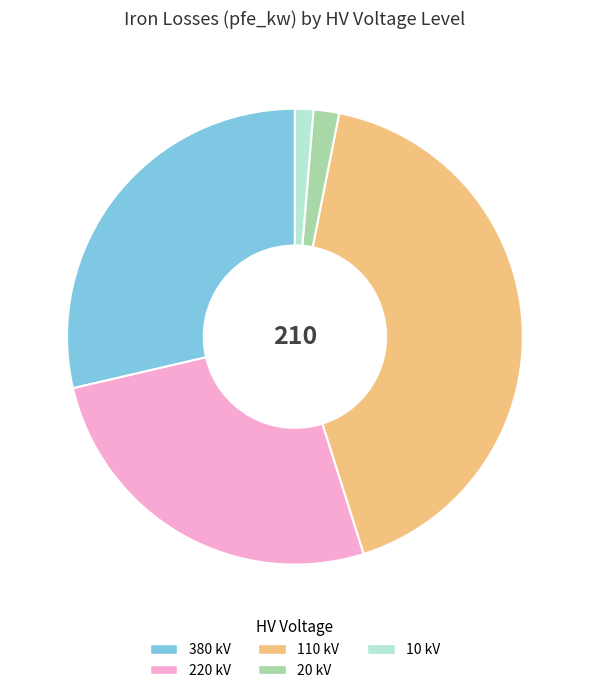

Does any single category account for the majority?

No